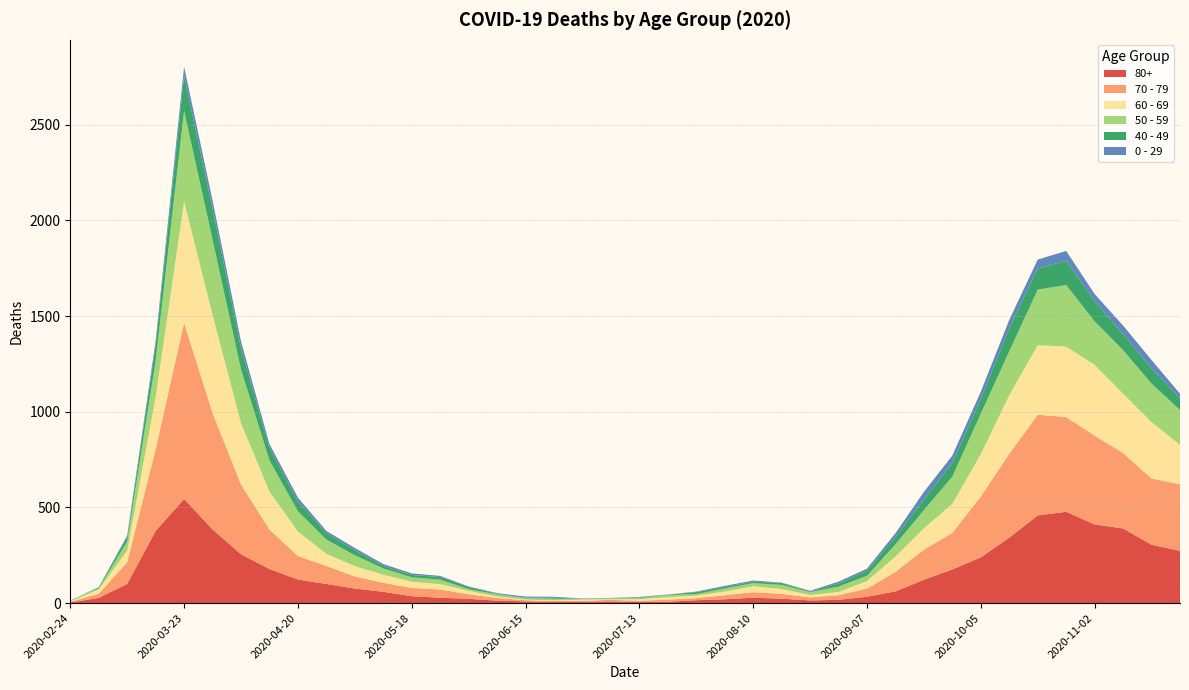

Reading left to right, list all the values displayed in this chart.

80+: 3	27	100	377	544	385	255	178	123	100	76	59	36	28	22	13	9	6	7	9	5	7	15	20	28	23	14	17	33	61	122	176	239	342	458	477	411	390	305	273
70 - 79: 4	22	113	427	920	608	365	206	123	94	63	47	43	43	24	14	6	5	5	8	7	11	11	21	29	25	16	24	43	102	157	191	318	439	526	495	464	394	346	348
60 - 69: 2	22	61	272	634	514	320	199	128	63	54	42	33	28	18	8	3	3	6	3	8	12	13	19	31	25	12	17	39	80	112	152	221	305	364	368	370	310	294	206
50 - 59: 3	7	48	190	475	392	281	163	106	75	57	33	23	23	9	10	8	9	3	5	6	12	8	16	16	22	15	28	28	64	95	142	212	230	290	322	227	228	202	182
40 - 49: 0	5	21	79	183	163	111	66	51	33	27	13	12	14	12	3	2	5	1	1	4	2	10	8	8	10	2	17	26	38	55	72	76	120	111	126	105	83	80	60
0 - 29: 1	0	10	25	47	42	36	19	20	12	11	10	8	6	2	4	6	5	2	1	2	1	3	6	6	2	5	9	11	20	40	38	39	44	46	52	38	45	43	25